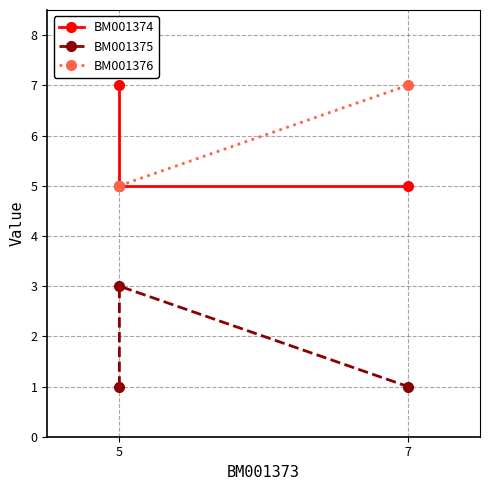

What are all the series names shown in the legend?

BM001374, BM001375, BM001376